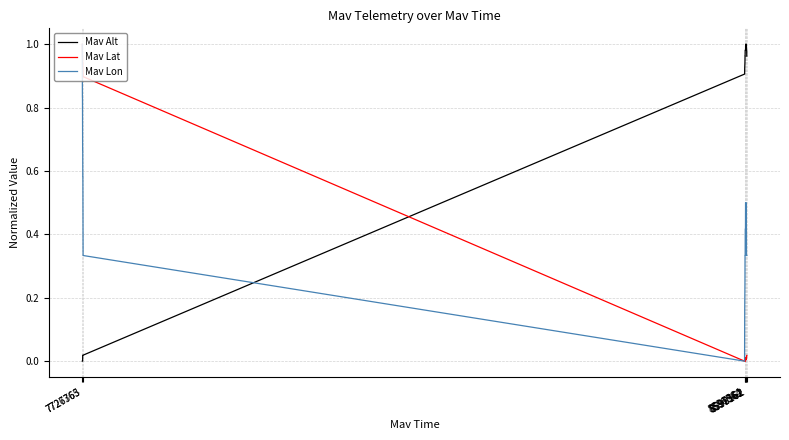

Which series ends up on top after the final intersection of Mav Alt and Mav Lat?

Mav Alt